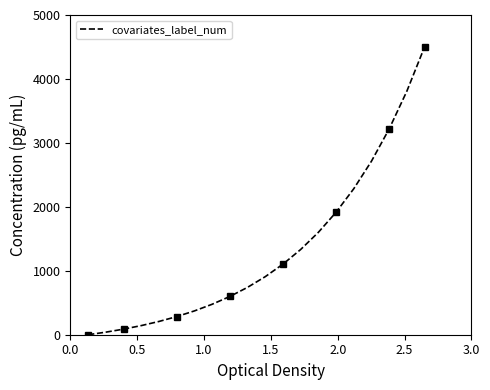

What is the difference between the maximum and minimum values?

4500.0